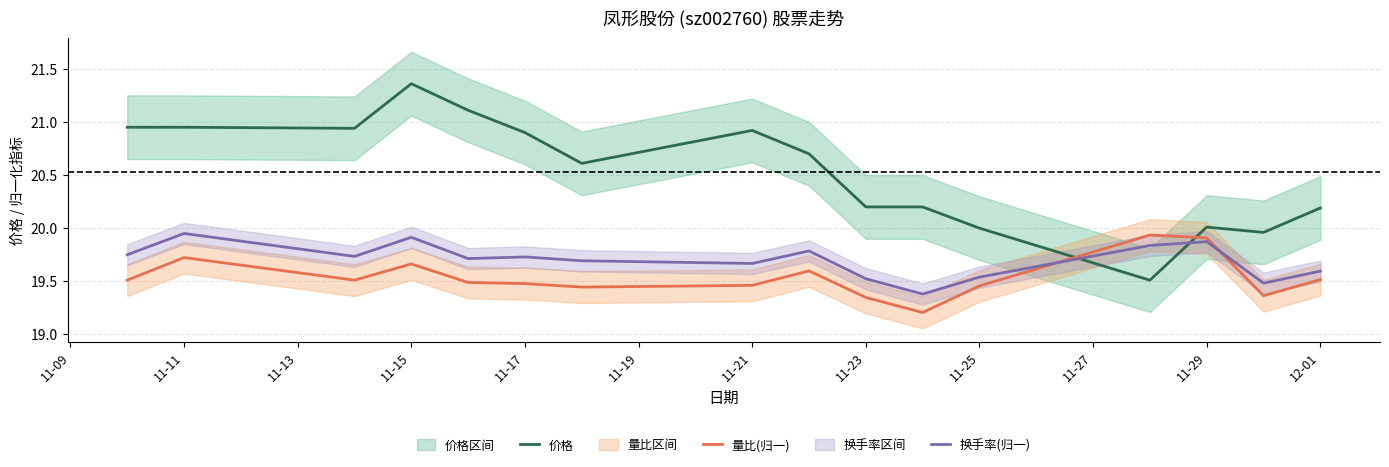

How many interior local peaks does the 量比(归一) series have?

4